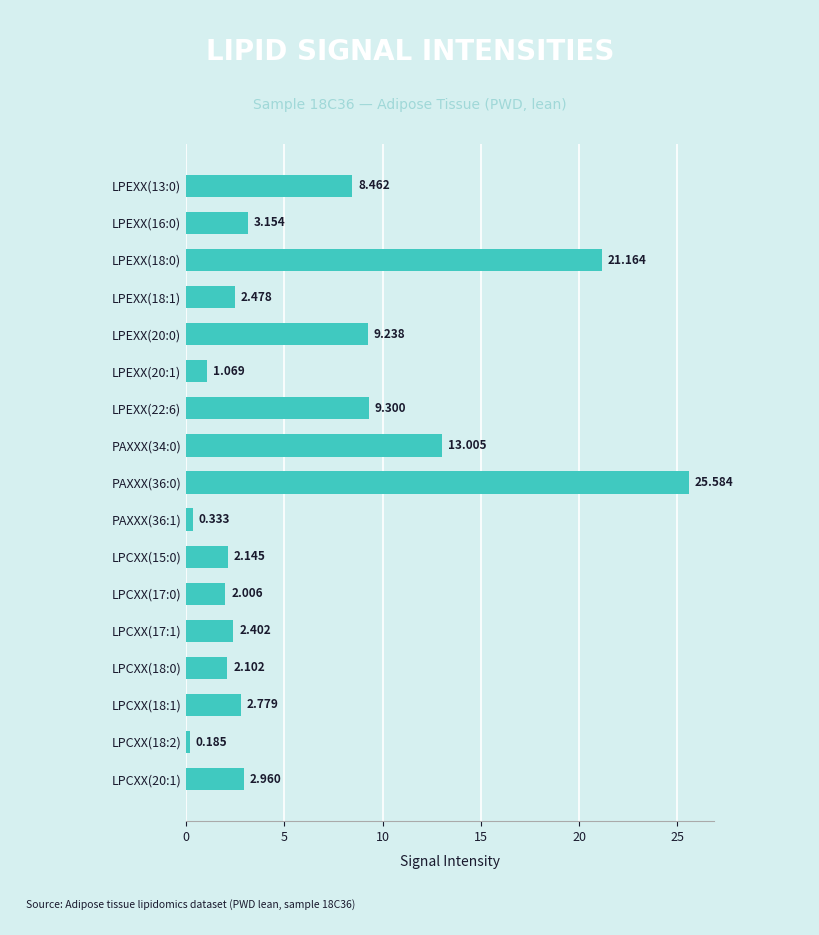

Does the chart contain stacked bars?

No